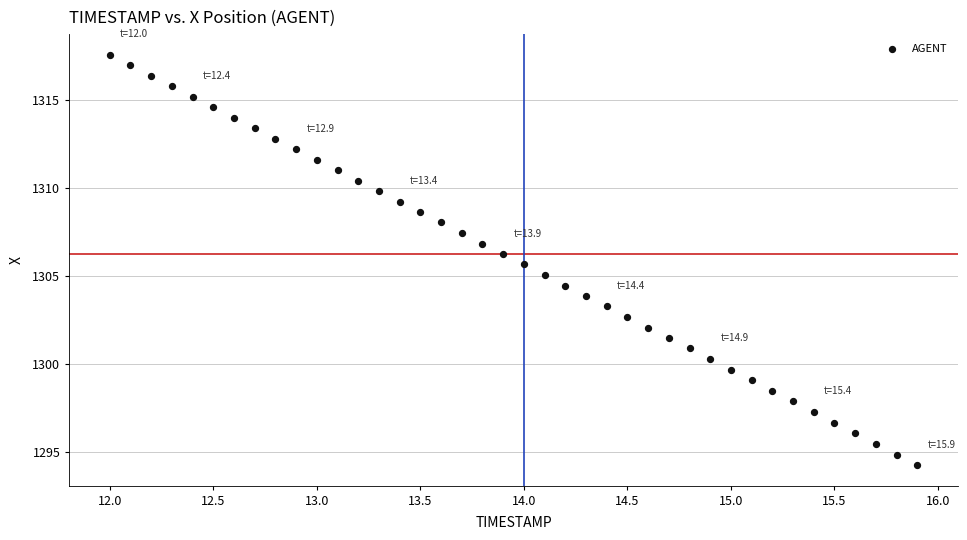

What is the range of X values (max minus min)?

3.9